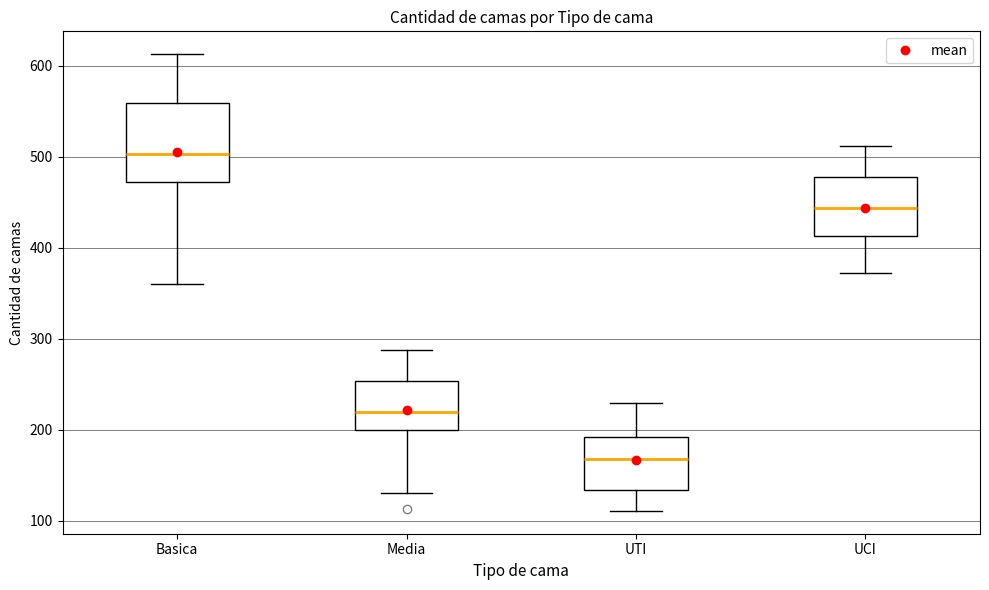

Reading left to right, transcribe this box plot: for each box, give where its median line is, the range the box spans, and where its two whiskers end, as read against the y-axis. The values are not printed on the chart, so give them approximately, as read against the axis.

Basica: median 500, box 470 to 560, whiskers 360 to 610
Media: median 220, box 200 to 250, whiskers 130 to 290
UTI: median 170, box 130 to 190, whiskers 110 to 230
UCI: median 440, box 410 to 480, whiskers 370 to 510